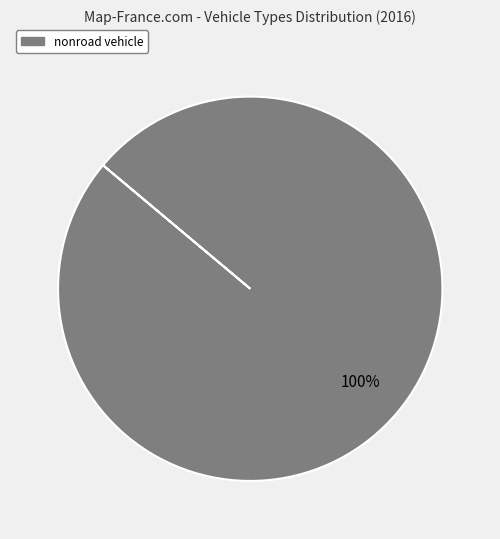

Is there a majority slice in this chart?

Yes